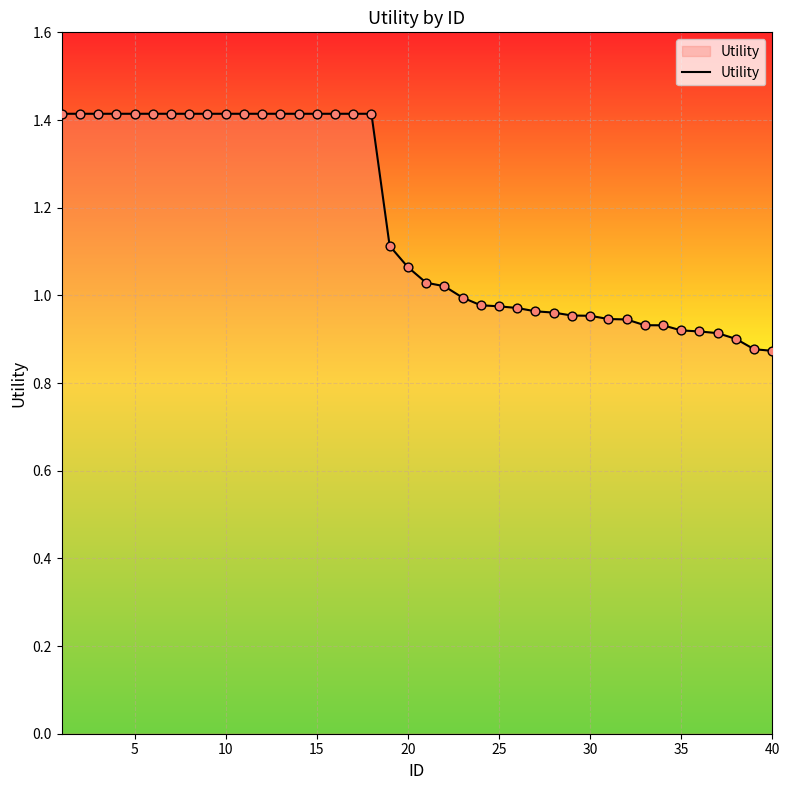

What is the maximum value shown in the chart?

1.4